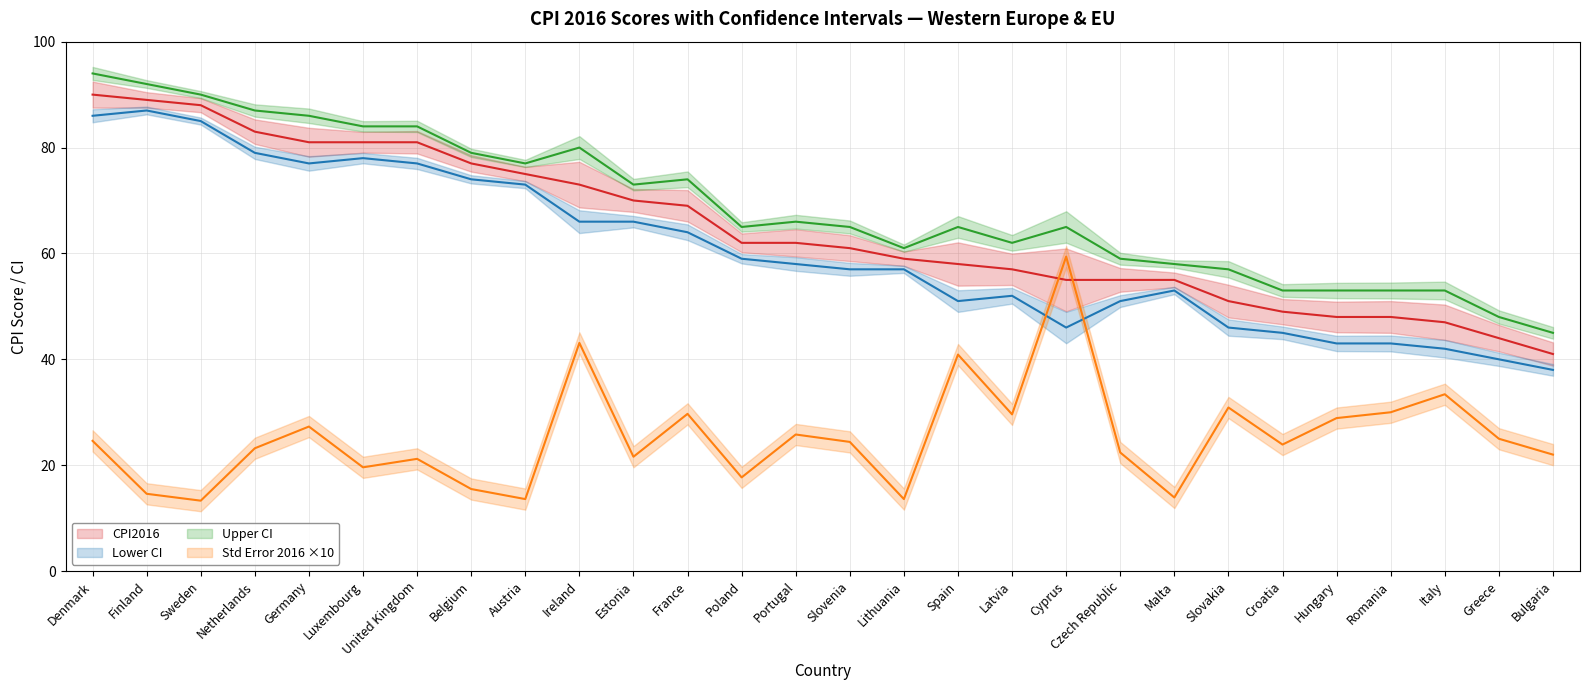

Reading right to left, transcribe all the data shown in this chart.

CPI2016: Bulgaria=41.0	Greece=44.0	Italy=47.0	Romania=48.0	Hungary=48.0	Croatia=49.0	Slovakia=51.0	Malta=55.0	Czech Republic=55.0	Cyprus=55.0	Latvia=57.0	Spain=58.0	Lithuania=59.0	Slovenia=61.0	Portugal=62.0	Poland=62.0	France=69.0	Estonia=70.0	Ireland=73.0	Austria=75.0	Belgium=77.0	United Kingdom=81.0	Luxembourg=81.0	Germany=81.0	Netherlands=83.0	Sweden=88.0	Finland=89.0	Denmark=90.0
Lower CI: Bulgaria=38.0	Greece=40.0	Italy=42.0	Romania=43.0	Hungary=43.0	Croatia=45.0	Slovakia=46.0	Malta=53.0	Czech Republic=51.0	Cyprus=46.0	Latvia=52.0	Spain=51.0	Lithuania=57.0	Slovenia=57.0	Portugal=58.0	Poland=59.0	France=64.0	Estonia=66.0	Ireland=66.0	Austria=73.0	Belgium=74.0	United Kingdom=77.0	Luxembourg=78.0	Germany=77.0	Netherlands=79.0	Sweden=85.0	Finland=87.0	Denmark=86.0
Upper CI: Bulgaria=45.0	Greece=48.0	Italy=53.0	Romania=53.0	Hungary=53.0	Croatia=53.0	Slovakia=57.0	Malta=58.0	Czech Republic=59.0	Cyprus=65.0	Latvia=62.0	Spain=65.0	Lithuania=61.0	Slovenia=65.0	Portugal=66.0	Poland=65.0	France=74.0	Estonia=73.0	Ireland=80.0	Austria=77.0	Belgium=79.0	United Kingdom=84.0	Luxembourg=84.0	Germany=86.0	Netherlands=87.0	Sweden=90.0	Finland=92.0	Denmark=94.0
Std Error 2016: Bulgaria=22.0	Greece=25.0	Italy=33.4	Romania=30.0	Hungary=28.9	Croatia=23.9	Slovakia=30.9	Malta=13.9	Czech Republic=22.4	Cyprus=59.4	Latvia=29.6	Spain=40.9	Lithuania=13.6	Slovenia=24.4	Portugal=25.8	Poland=17.7	France=29.7	Estonia=21.6	Ireland=43.1	Austria=13.6	Belgium=15.5	United Kingdom=21.2	Luxembourg=19.6	Germany=27.3	Netherlands=23.2	Sweden=13.3	Finland=14.6	Denmark=24.6